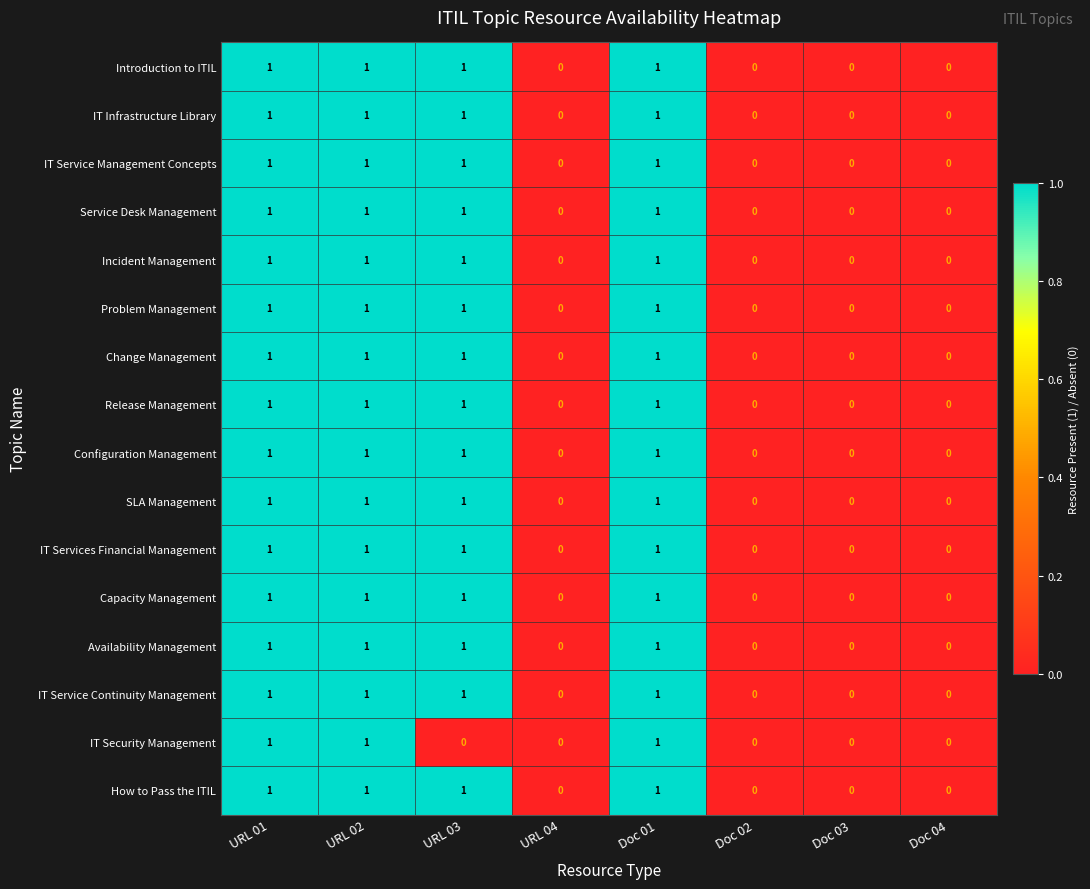

The IT Security Management series shows 0 at Doc 04. True or false?

True